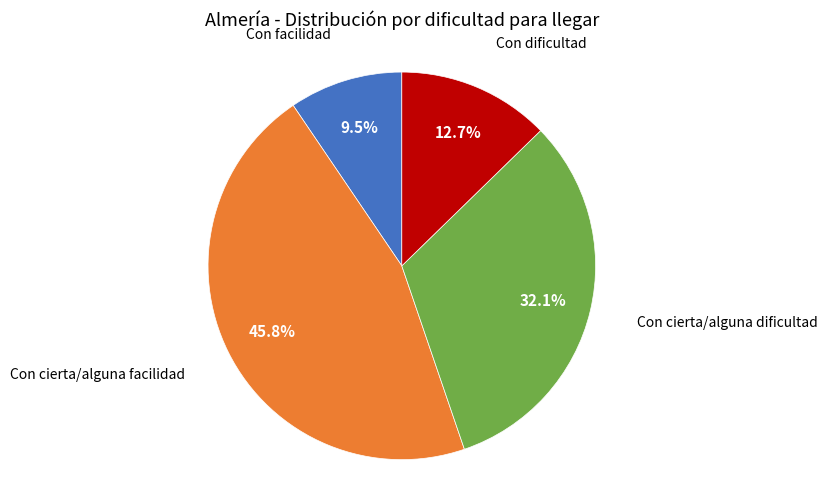

Does any single category account for the majority?

No